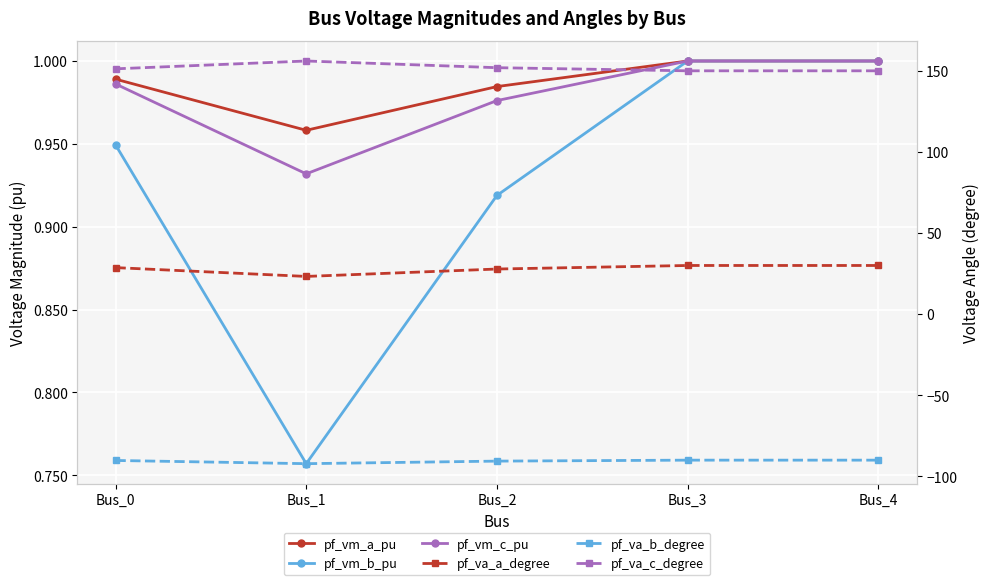

Read the pf_vm_c_pu value at Bus_1.

0.9